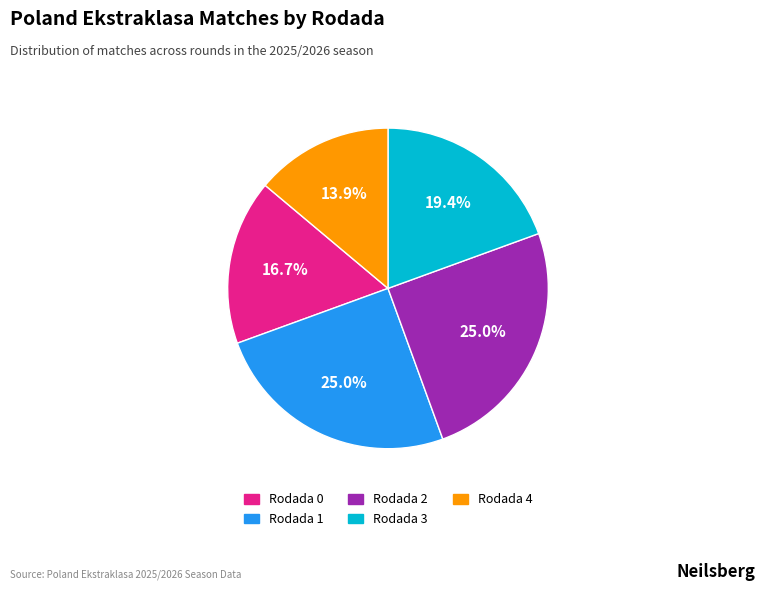

To the nearest percent, what is the average slice percentage?

20%